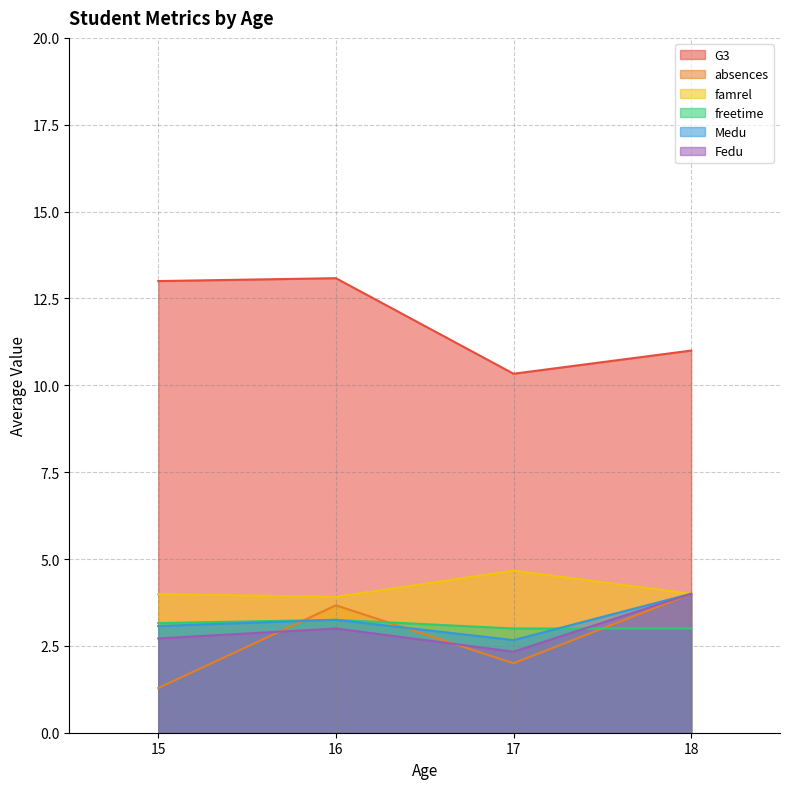

True or false: Medu and G3 cross at least once.

False